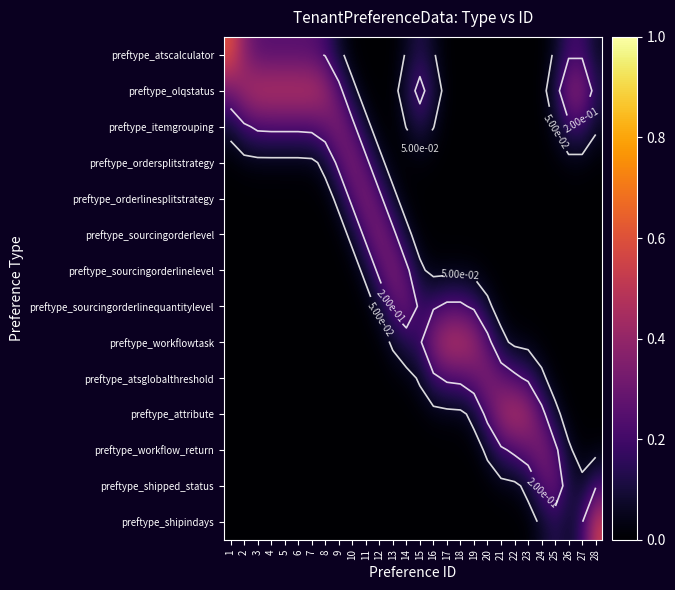

Which series has the largest range (max minus min)?

preftype_atscalculator